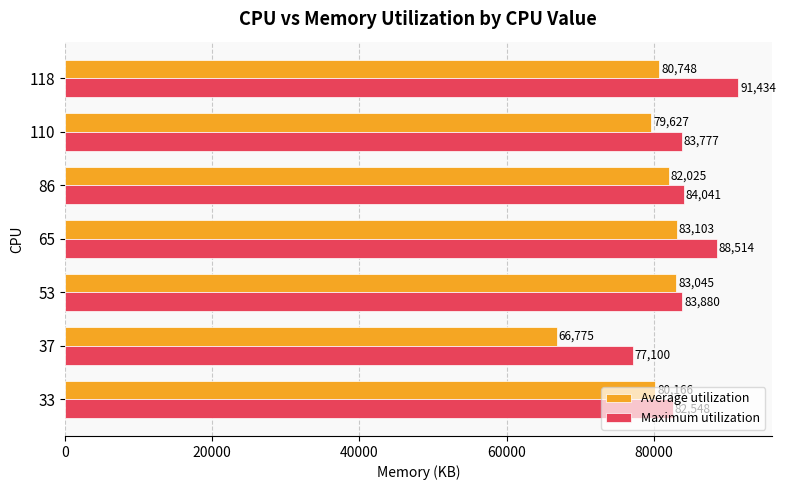

List the series in order of their overall mean, lowest first.

Average utilization, Maximum utilization